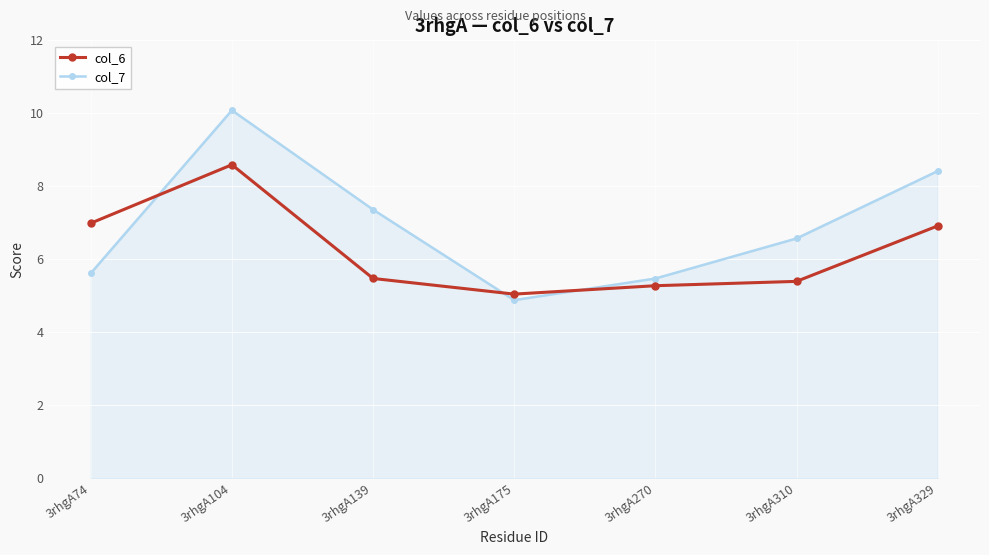

In col_6, how many points are higher than both neighbors (excluding endpoints)?

1